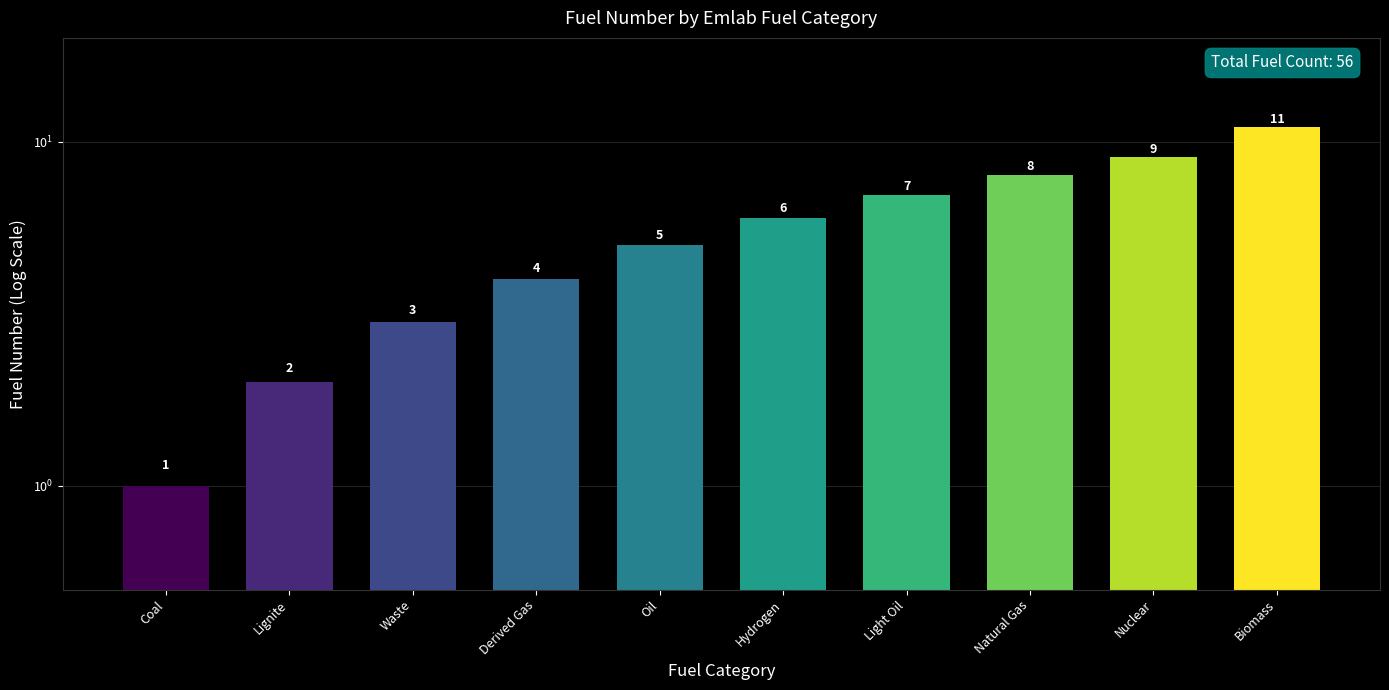

Is it true that the value at Lignite is 2?

True